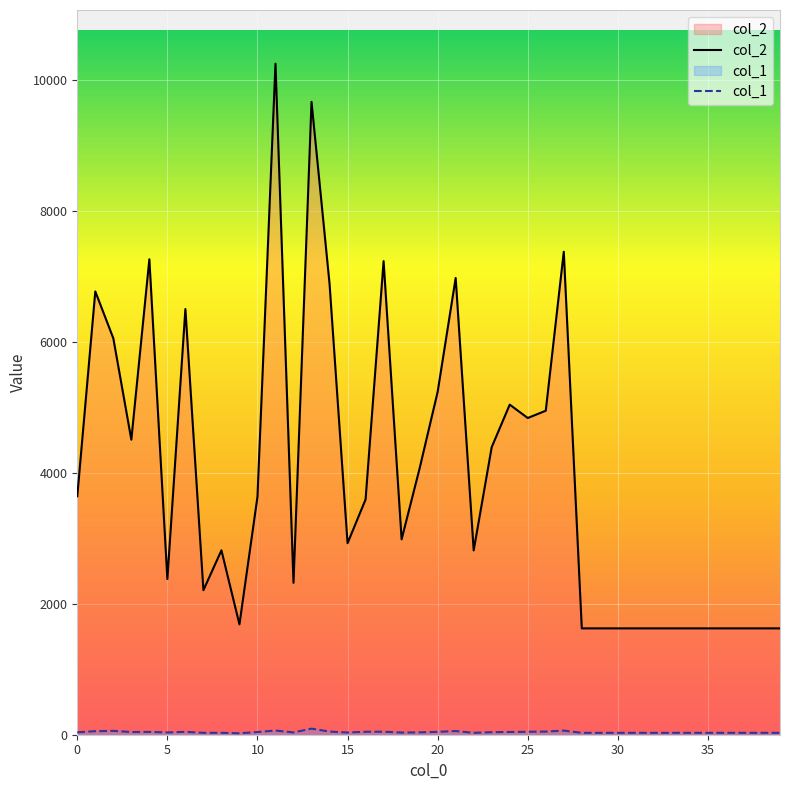

True or false: col_1 and col_2 intersect in this chart.

False